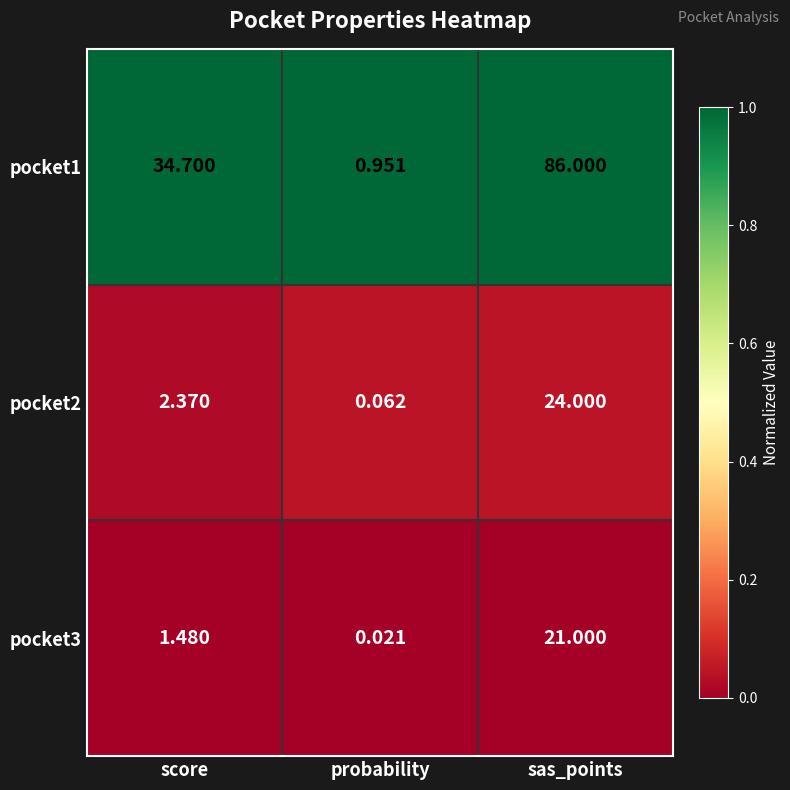

At which label does pocket2 first exceed 2?

score